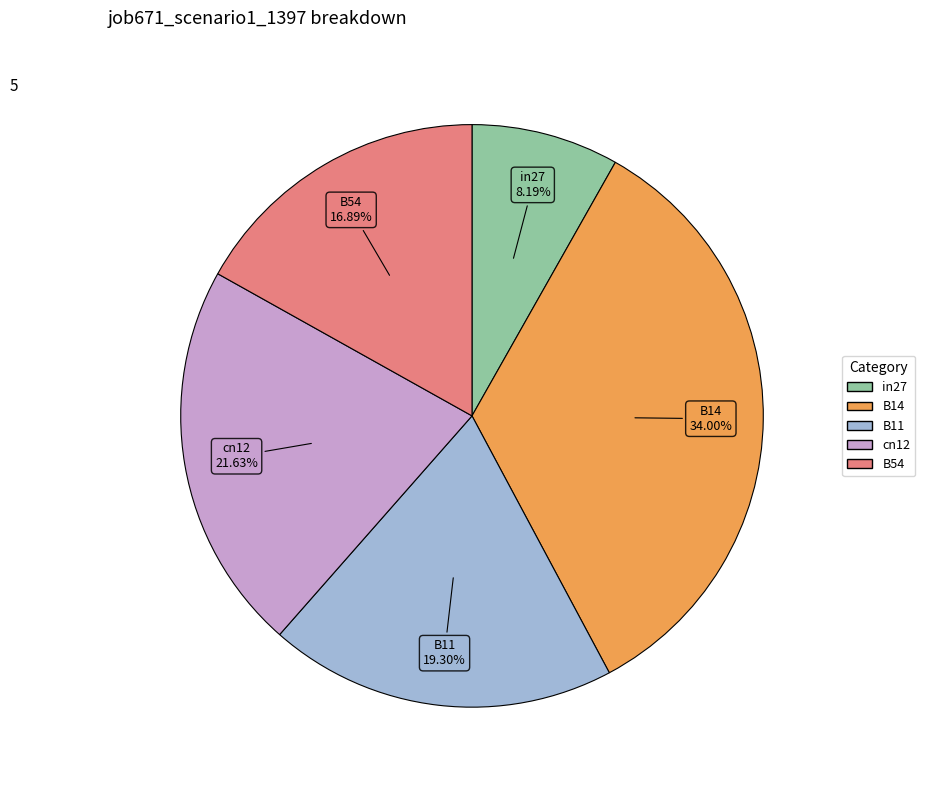

True or false: B11 accounts for 7% of the total.

False